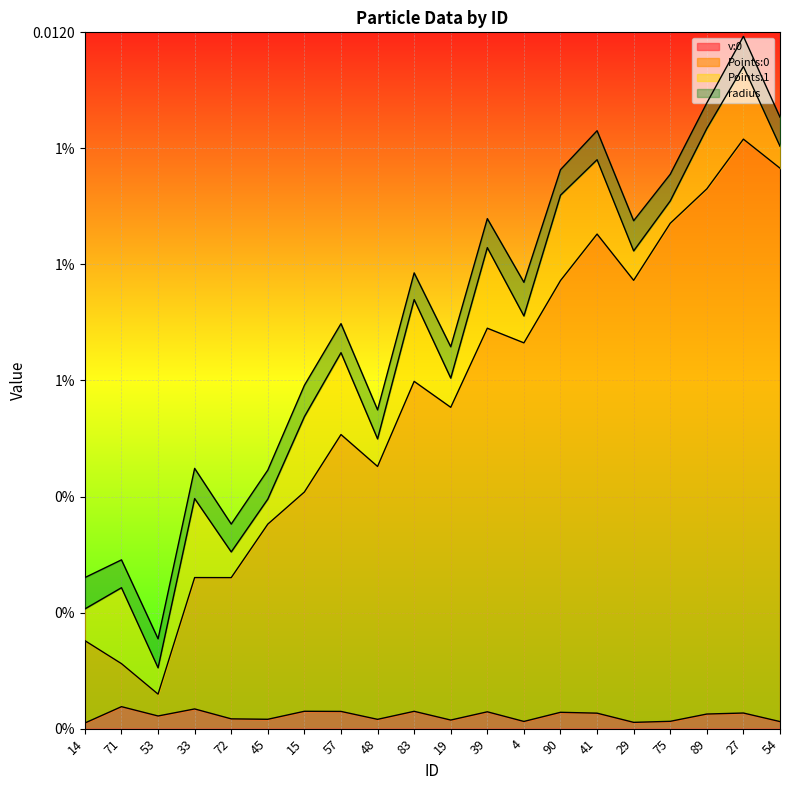

True or false: Points:0 and v:0 intersect in this chart.

False